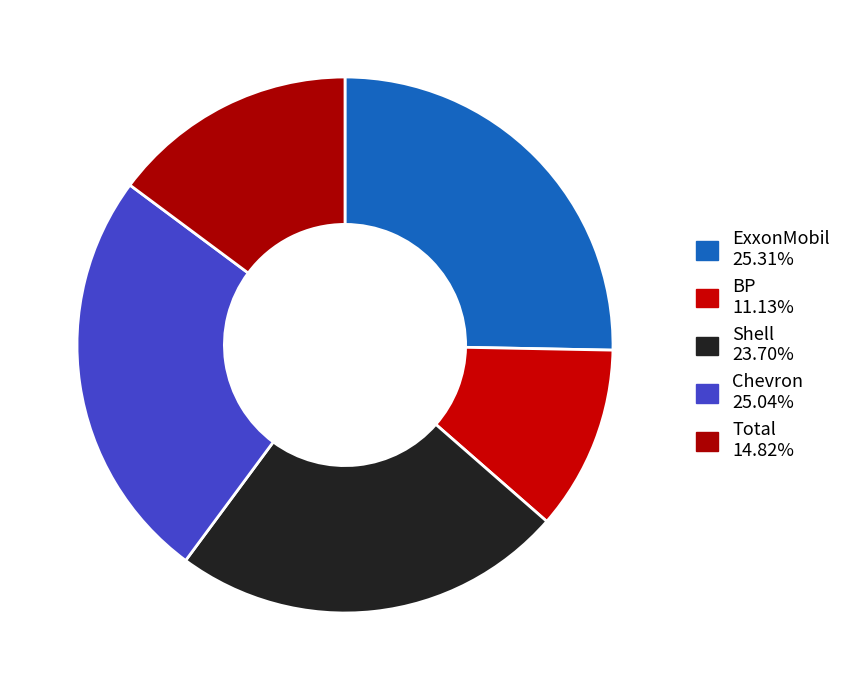

How many slices are in this pie chart?

5